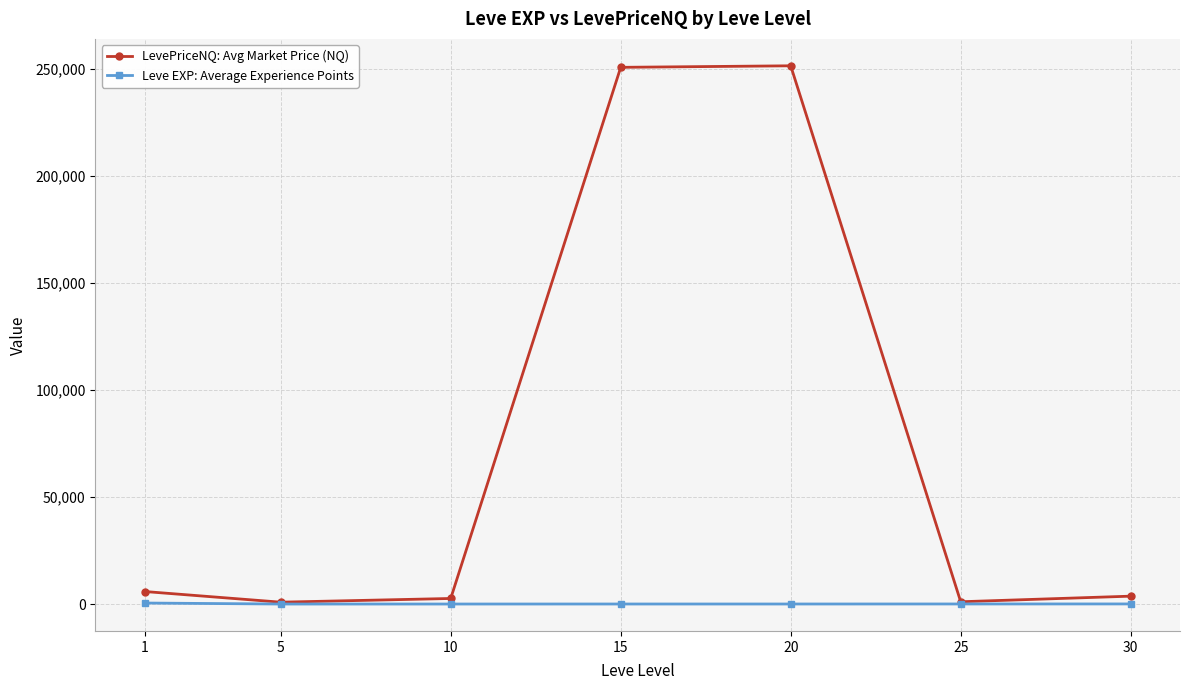

Rank the series at 20 from highest to lowest value.

LevePriceNQ: Avg Market Price (NQ), Leve EXP: Average Experience Points